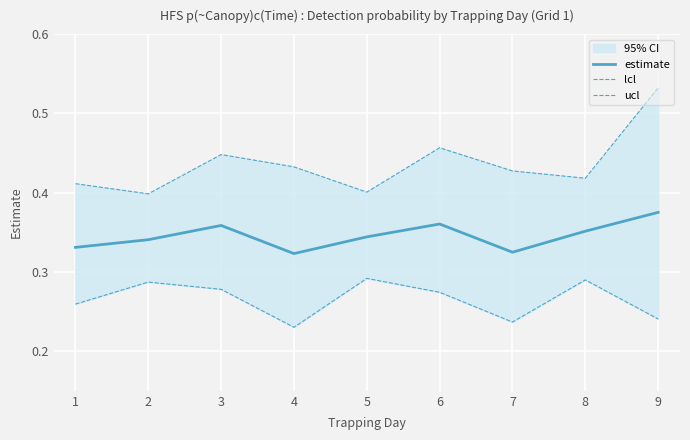

Reading left to right, transcribe all the data shown in this chart.

estimate: 1=0.3	2=0.3	3=0.4	4=0.3	5=0.3	6=0.4	7=0.3	8=0.4	9=0.4
lcl: 1=0.3	2=0.3	3=0.3	4=0.2	5=0.3	6=0.3	7=0.2	8=0.3	9=0.2
ucl: 1=0.4	2=0.4	3=0.4	4=0.4	5=0.4	6=0.5	7=0.4	8=0.4	9=0.5